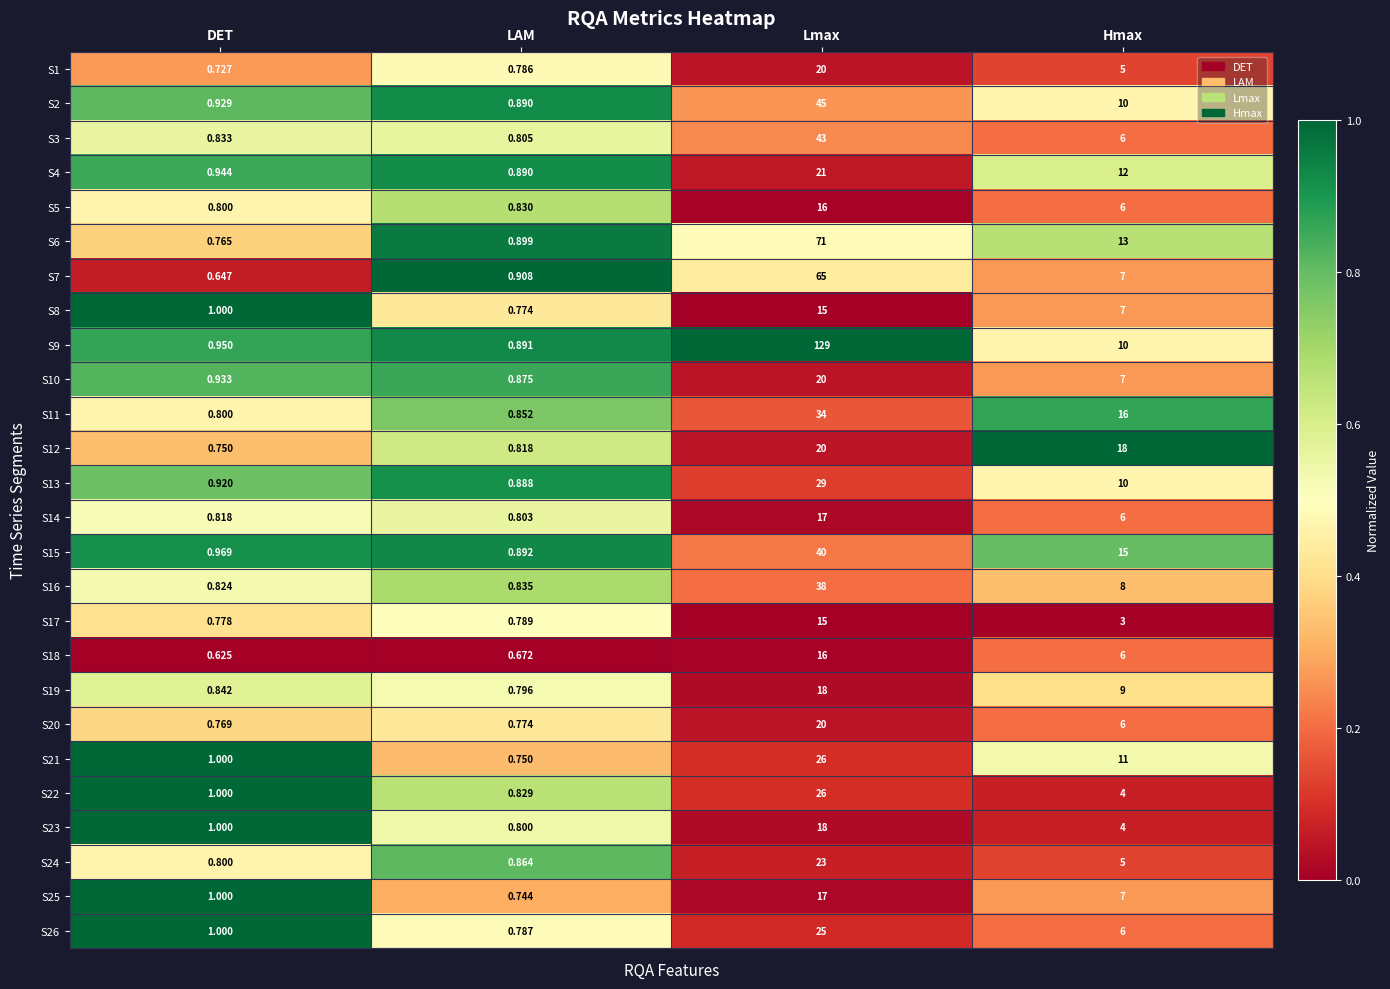

Which series has the largest range (max minus min)?

S9